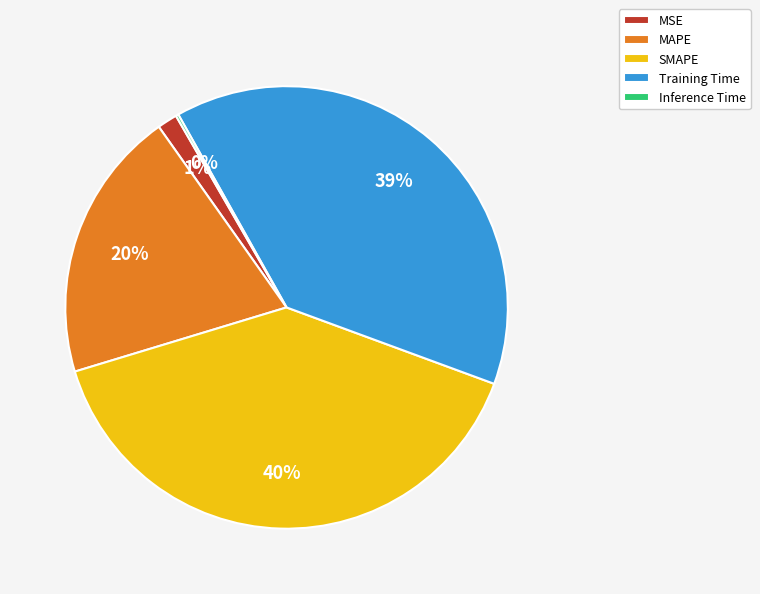

To the nearest percent, what portion does Training Time represent?

39%